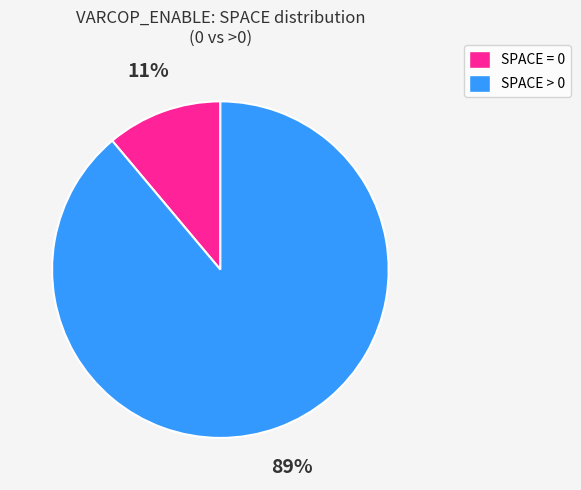

To the nearest percent, what is the average slice percentage?

50%